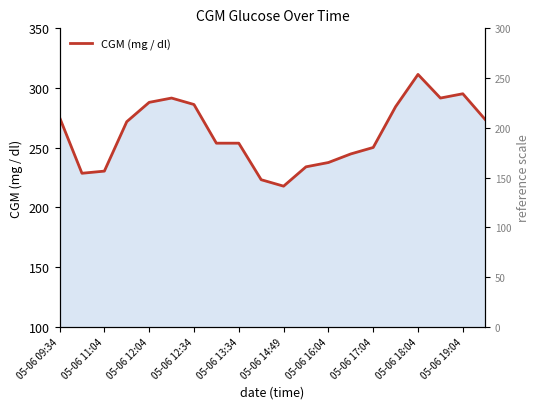

The value at 05-06 18:04 is 457.8. True or false?

False